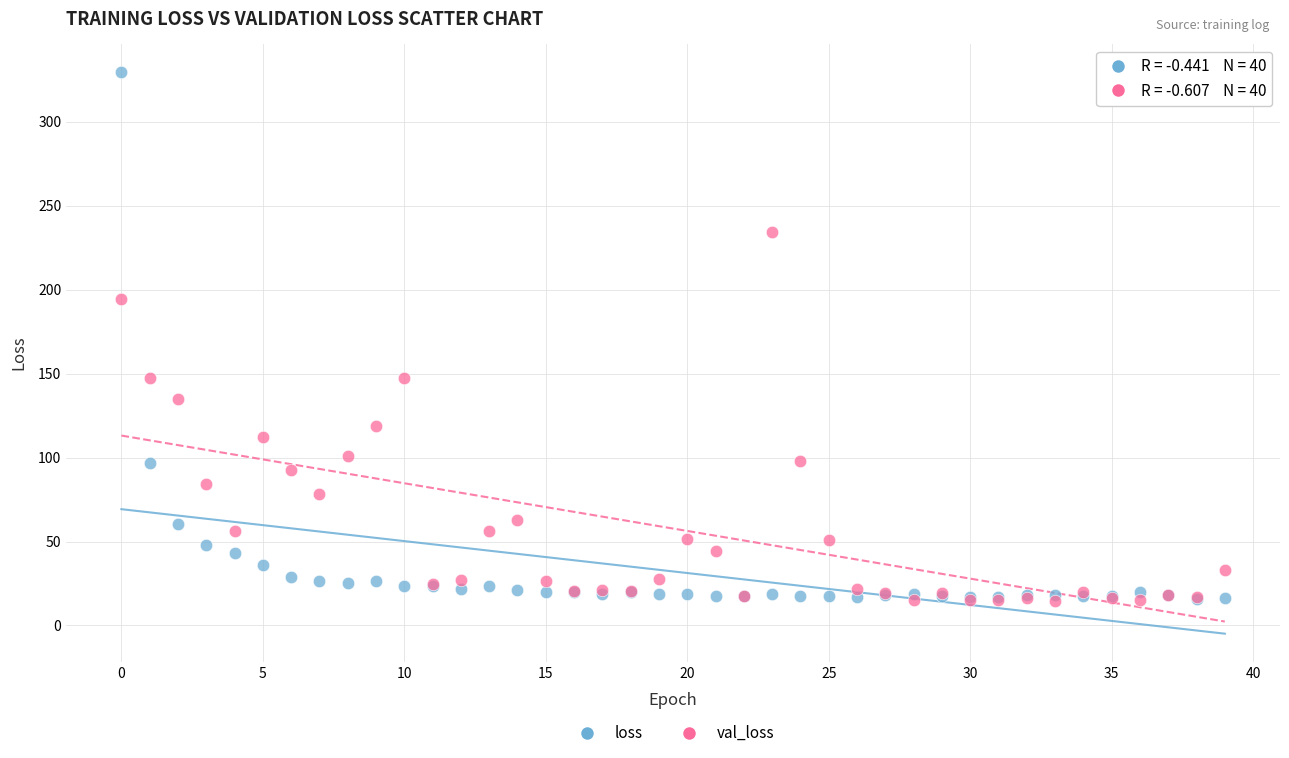

In the val_loss series, what Y value is closest to 124?

119.0